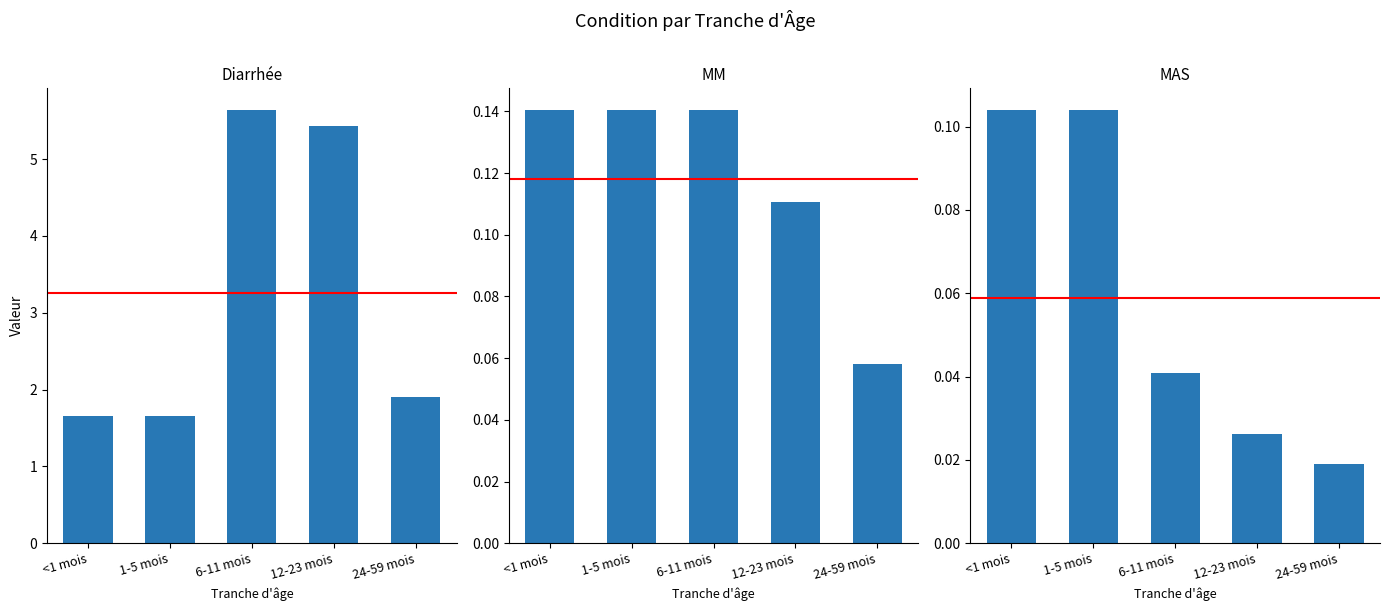

What is the average value of the MM series?

0.1